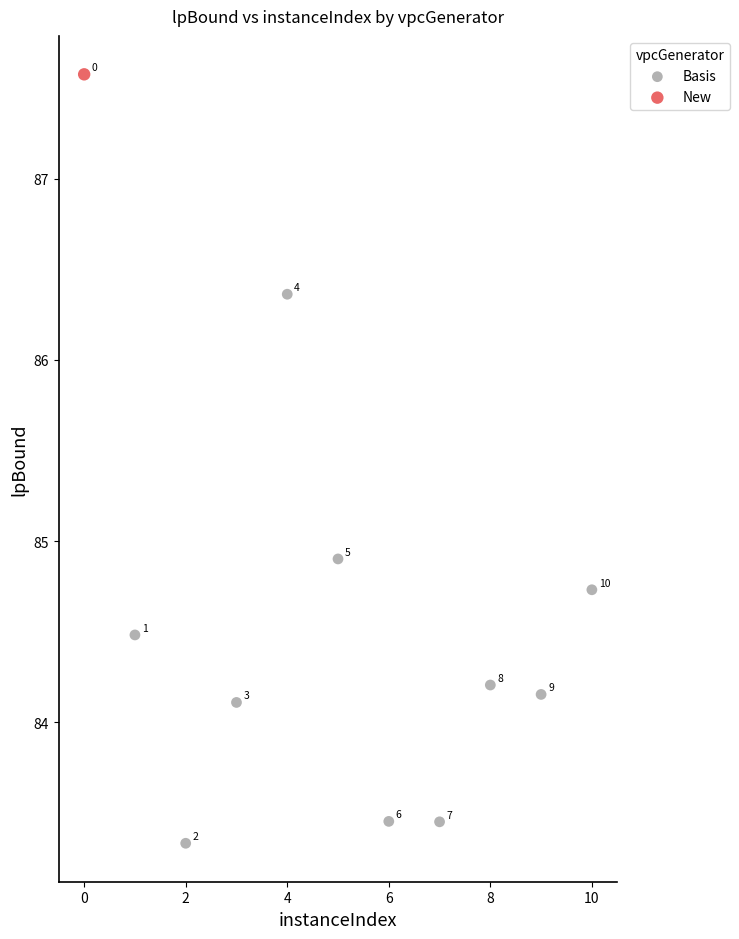

What are all the series names shown in the legend?

Basis, New